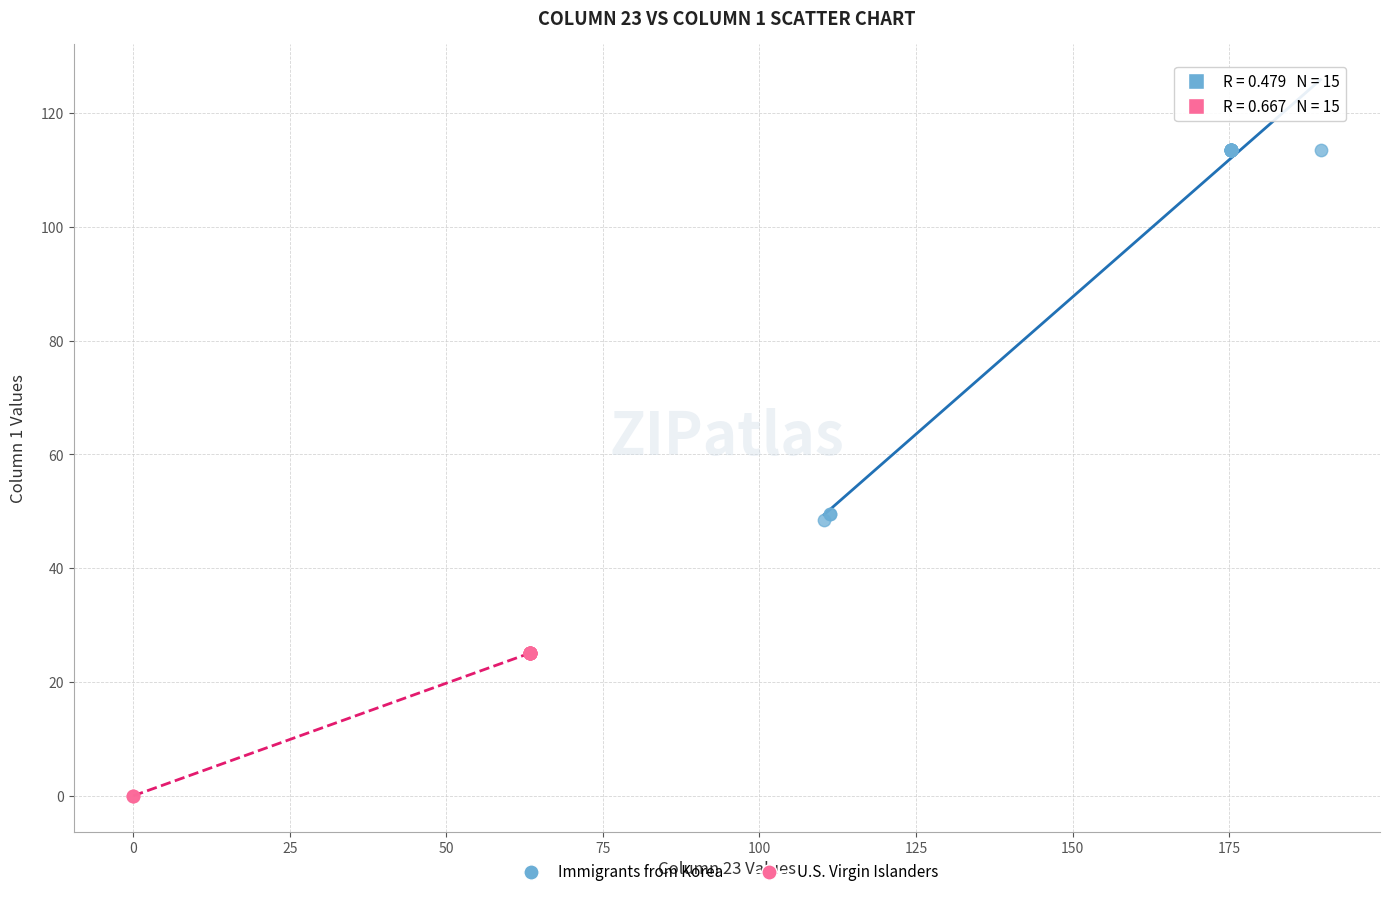

Which series contains the highest Y value?

Immigrants from Korea